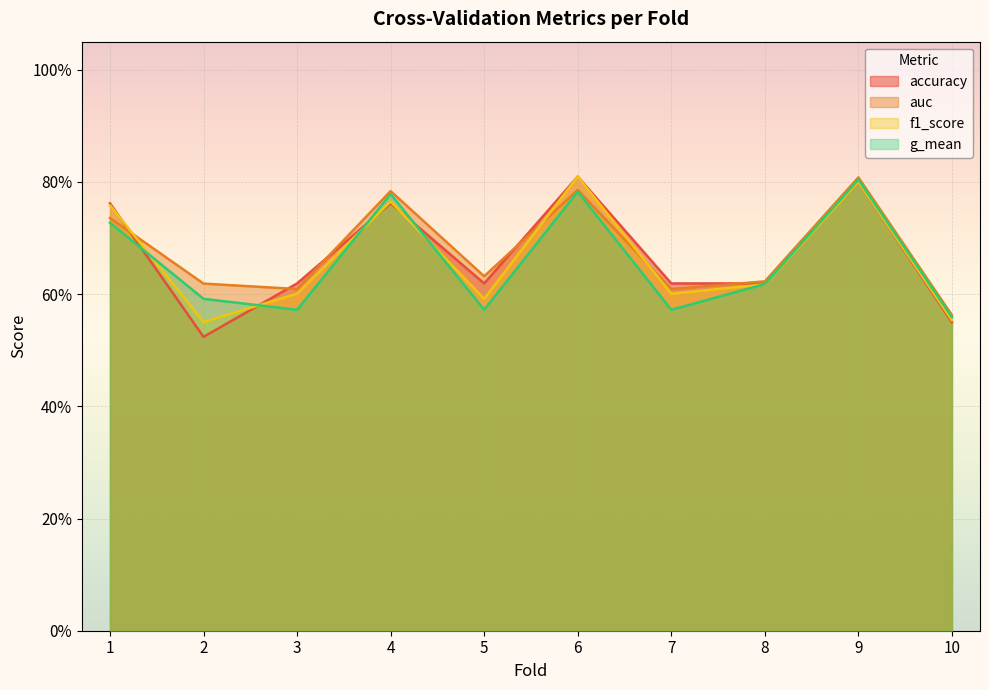

Count the g_mean values in the range 0 to 1.

10